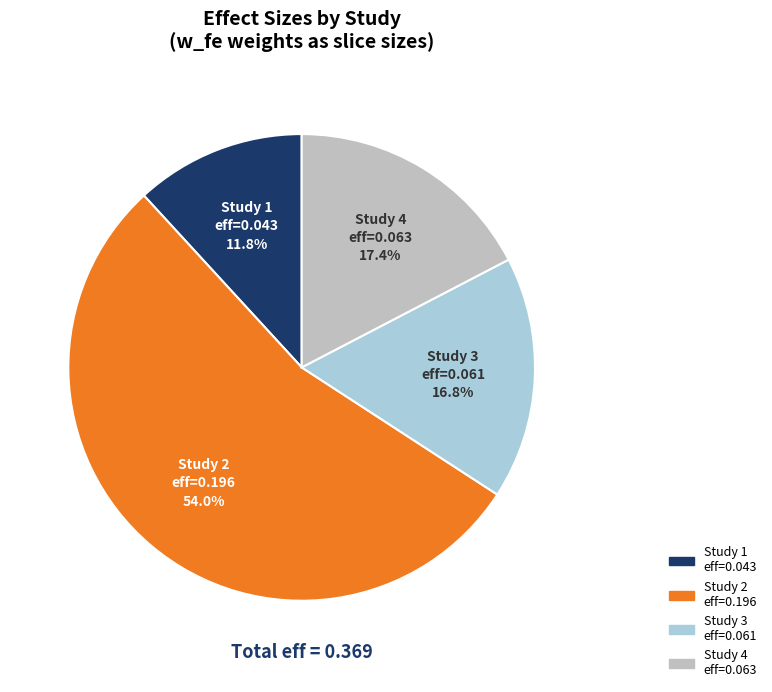

Which has a higher value, Study 4 eff=0.063 or Study 2 eff=0.196?

Study 2 eff=0.196